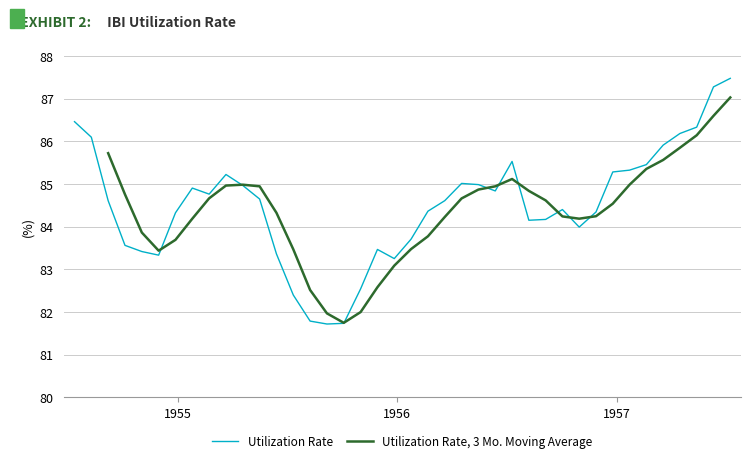

What is the minimum value shown in the chart?

81.7